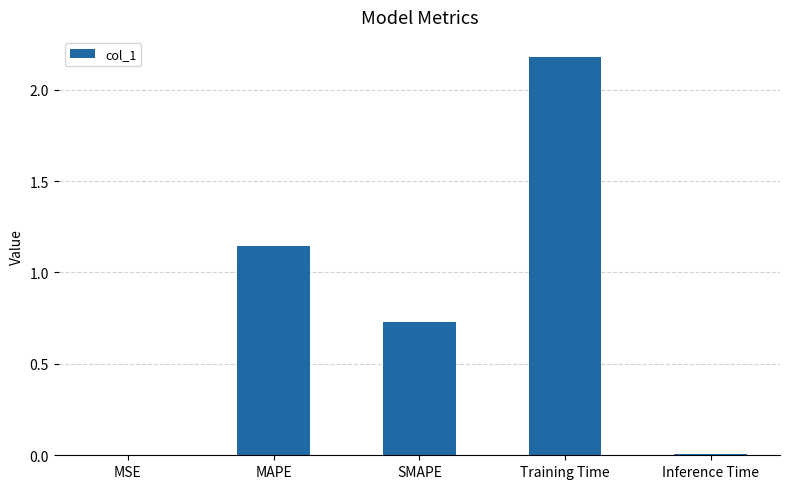

Does the chart contain stacked bars?

No